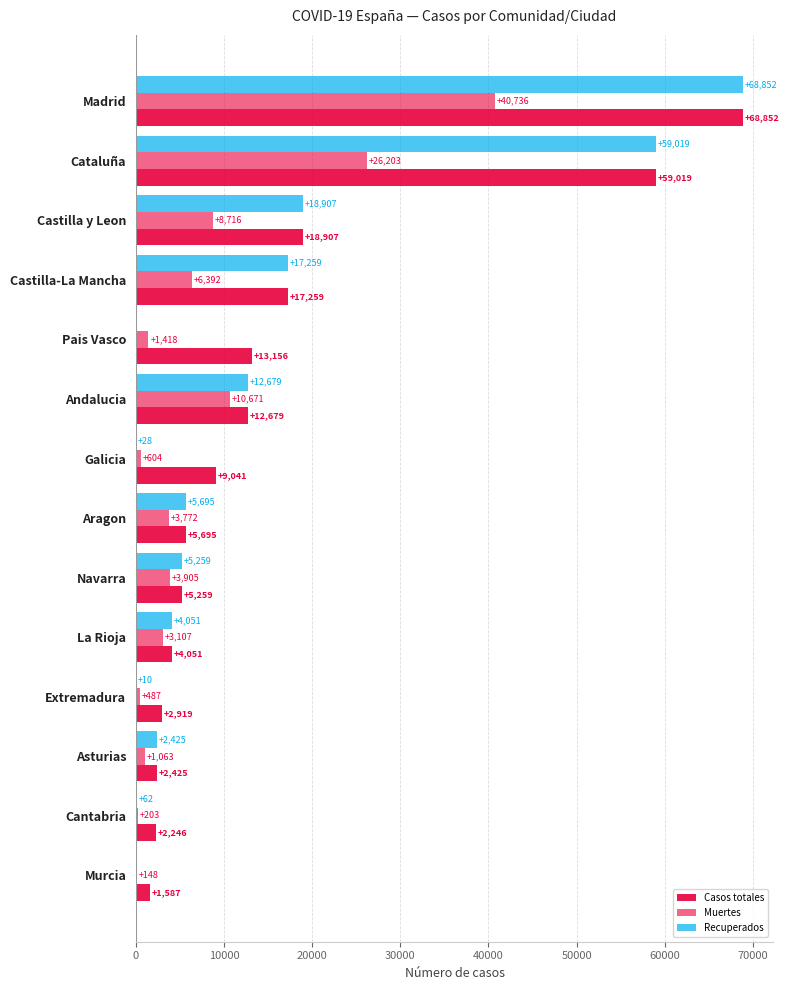

Reading right to left, extract all data points from this chart.

Casos totales: 1587	2246	2425	2919	4051	5259	5695	9041	12679	13156	17259	18907	59019	68852
Muertes: 148	203	1063	487	3107	3905	3772	604	10671	1418	6392	8716	26203	40736
Recuperados: 0	62	2425	10	4051	5259	5695	28	12679	0	17259	18907	59019	68852